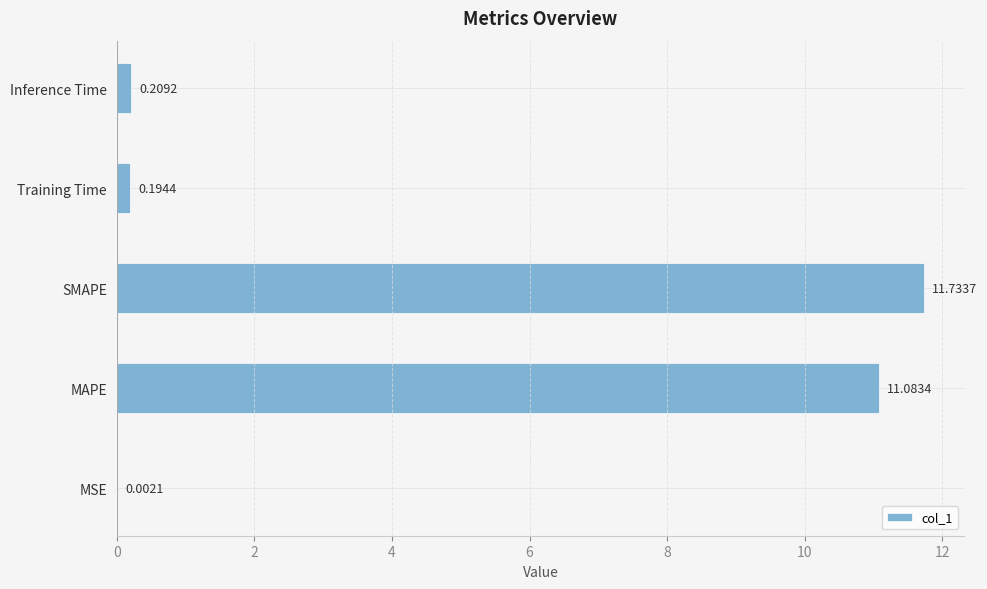

What is the sum of the values at SMAPE and Inference Time?

11.9